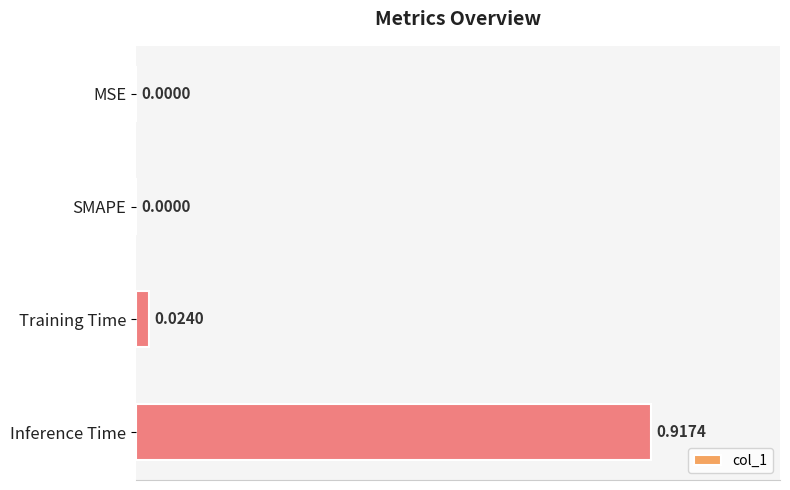

Which has a higher value, SMAPE or Inference Time?

Inference Time